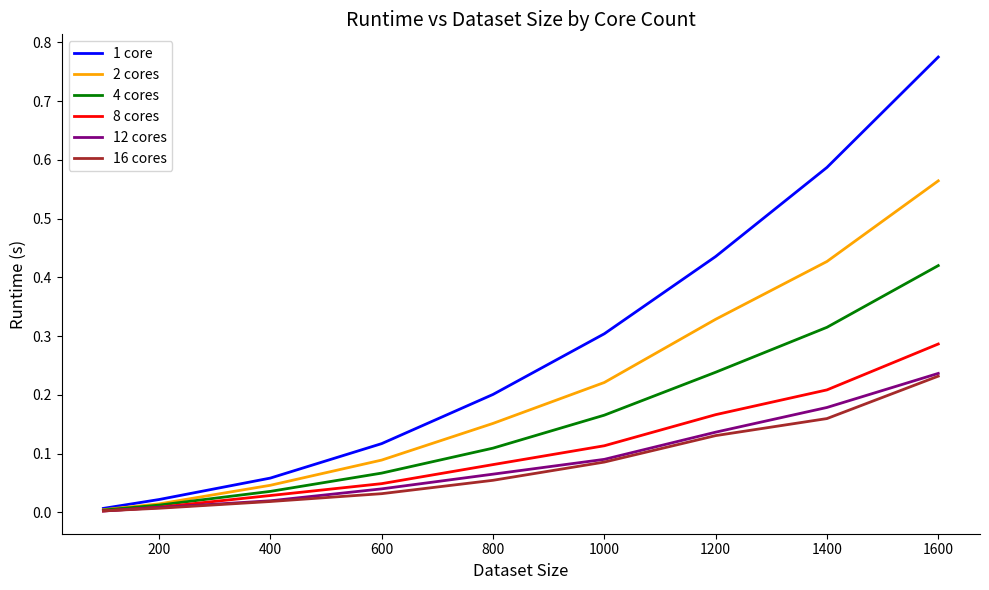

Which series has the largest total across all categories?

1 core